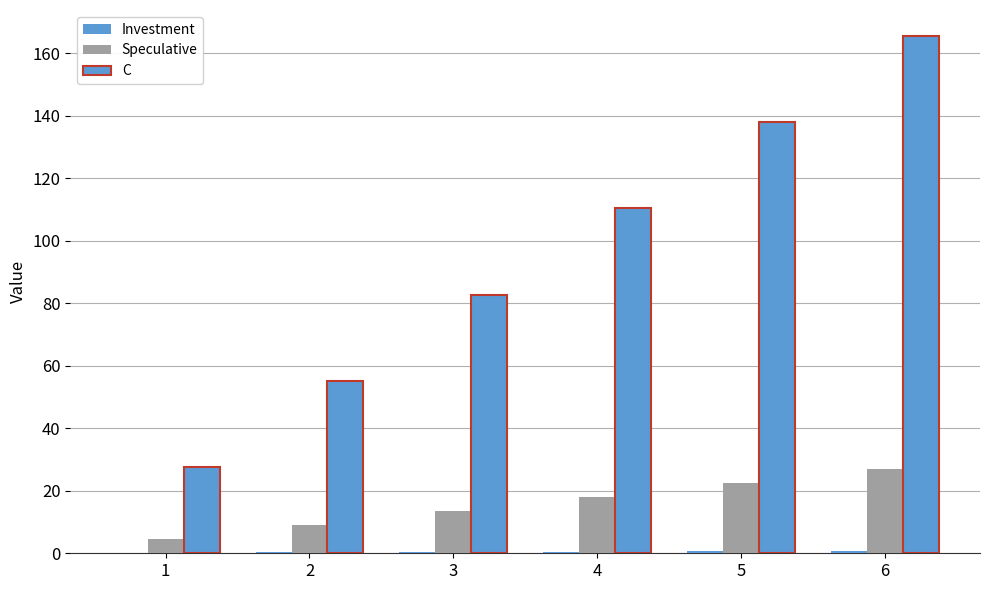

Does the chart contain stacked bars?

No